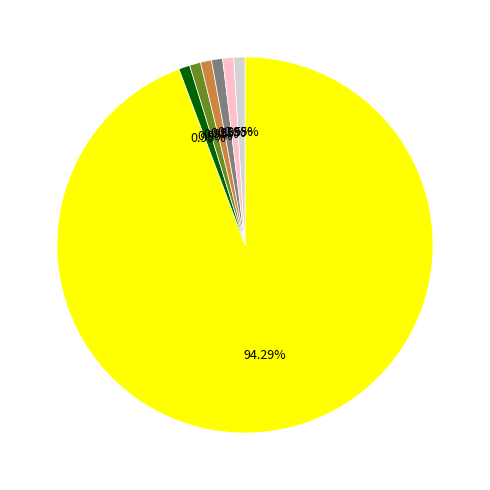

How many slices are in this pie chart?

7